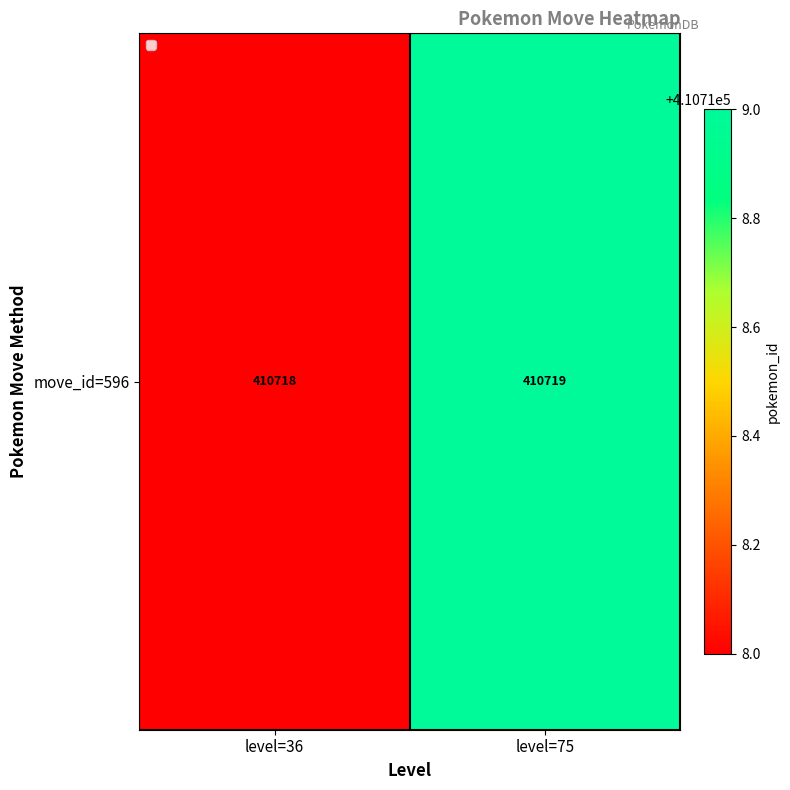

What is the average value?

410718